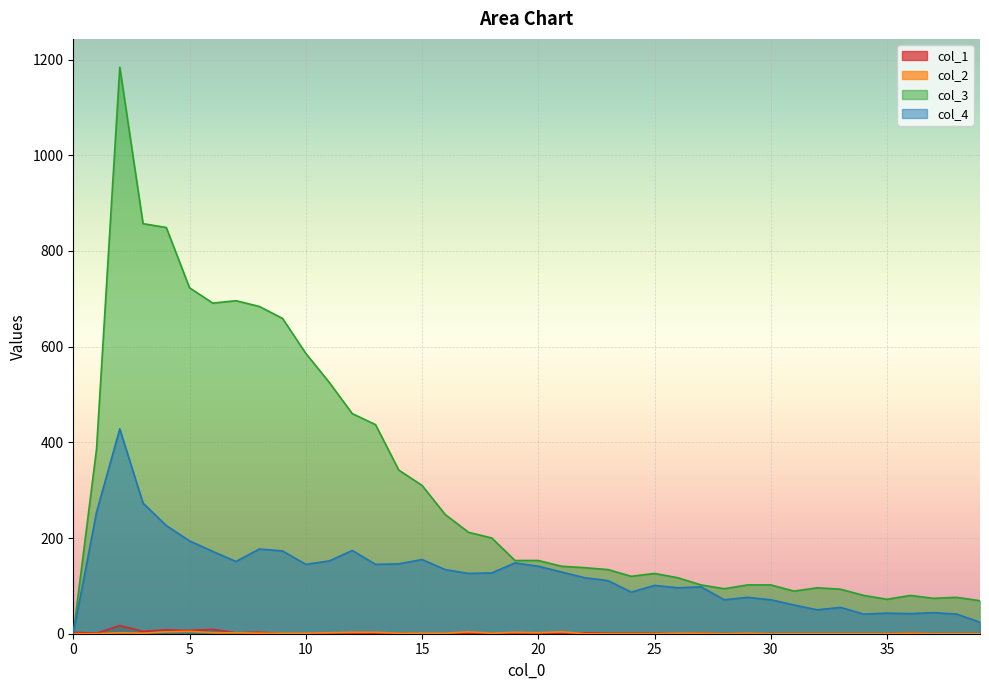

List the labels in order of col_3 value, largest first.

2, 3, 4, 5, 7, 6, 8, 9, 10, 11, 12, 13, 1, 14, 15, 16, 17, 18, 19, 20, 21, 22, 23, 25, 24, 26, 27, 29, 30, 32, 28, 33, 31, 34, 36, 38, 37, 35, 39, 0